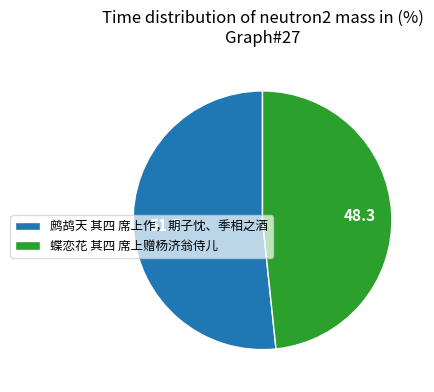

Which slice is the largest?

鹧鸪天 其四 席上作，期子忱、季相之酒